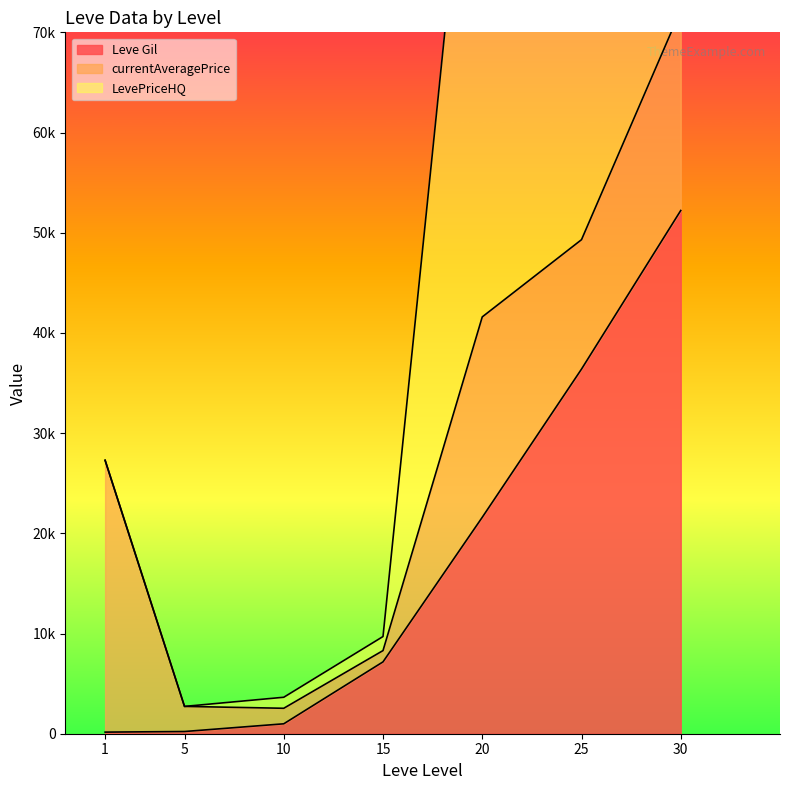

Read the Leve EXP value at 20.

21600.0